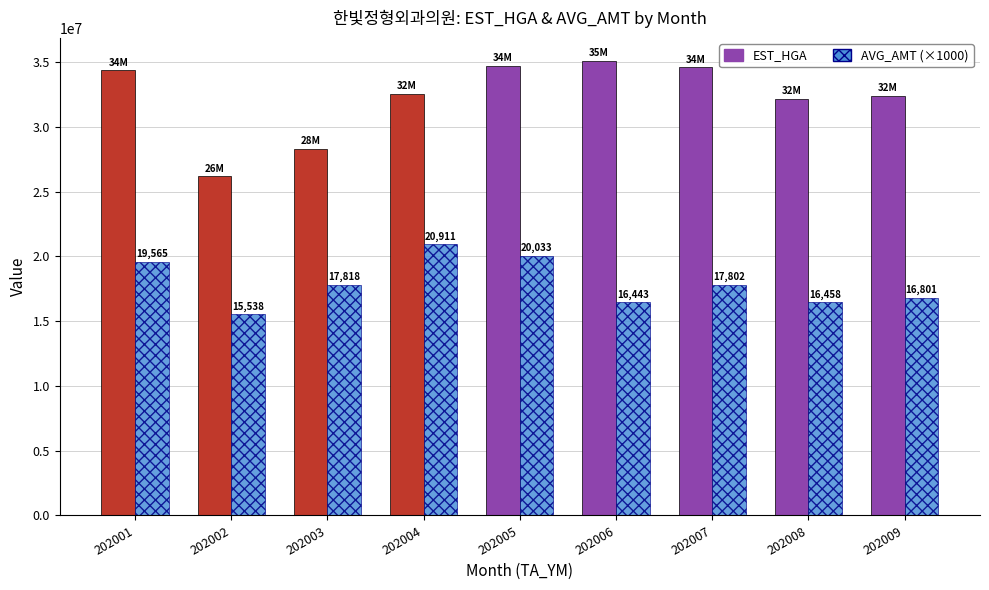

What is the difference between the maximum and second lowest values in the EST_HGA series?

6789108